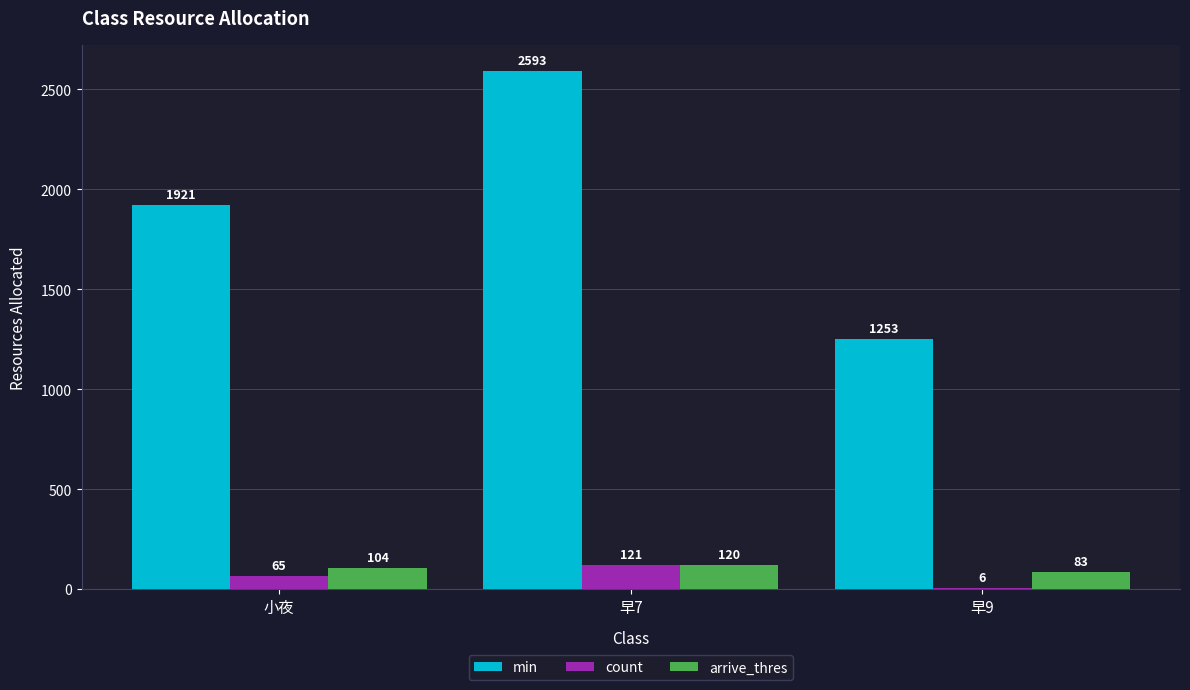

At which category is the sum across all series the highest?

早7